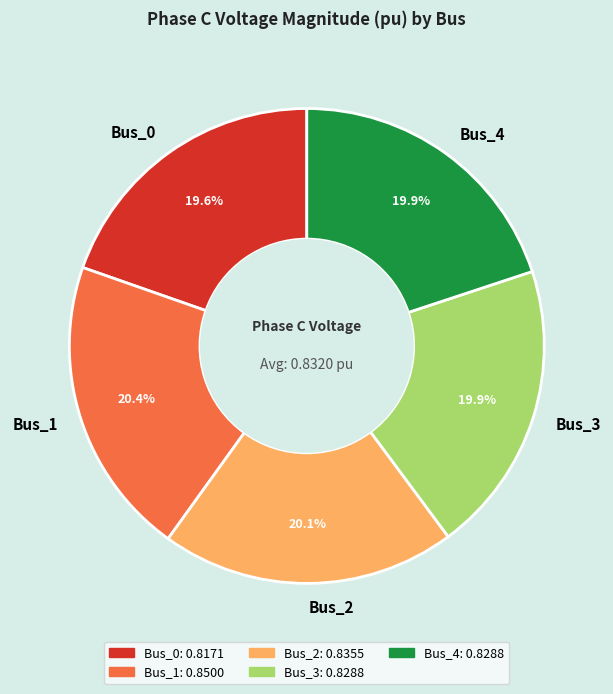

Combined, do Bus_0 and Bus_1 account for over 50%?

No